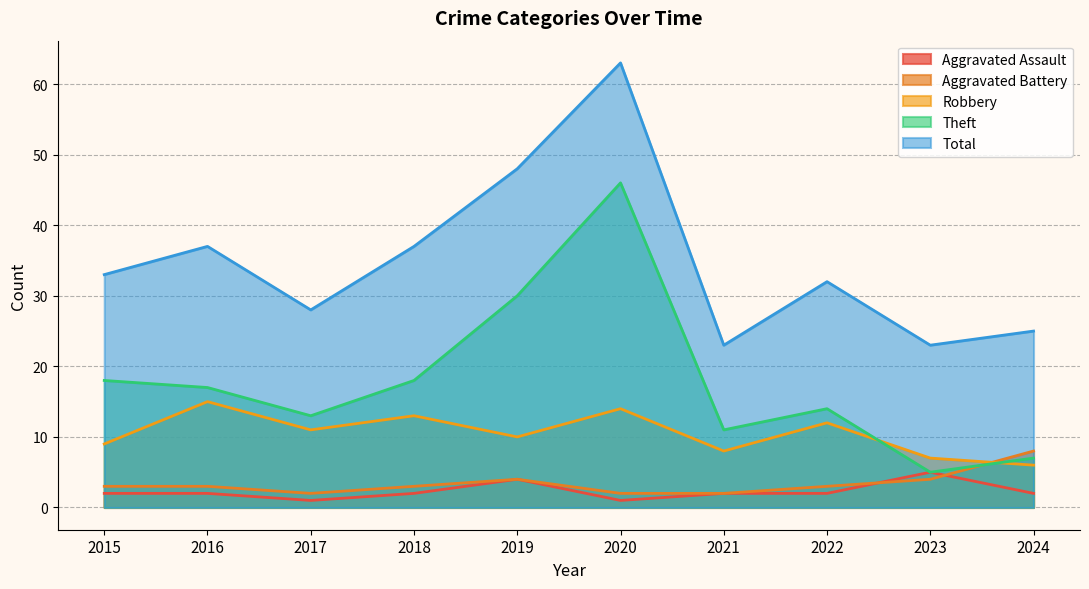

What is the total value across all series at 2020?

126